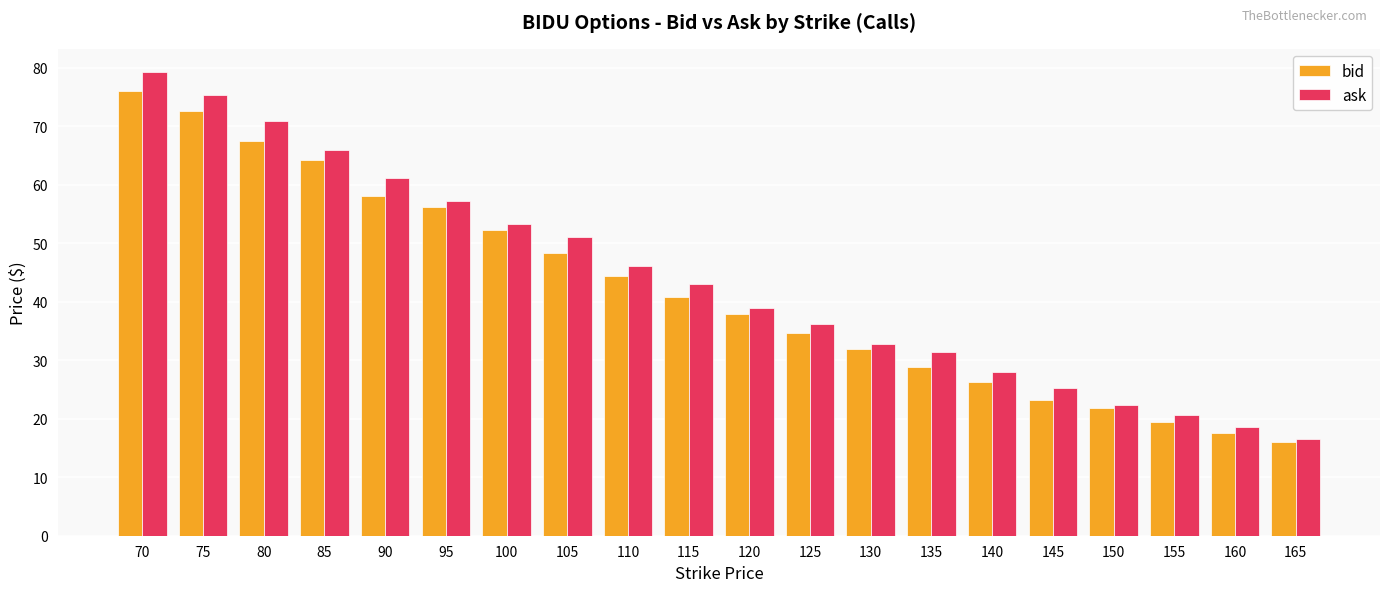

Which category has the highest value across all series?

70